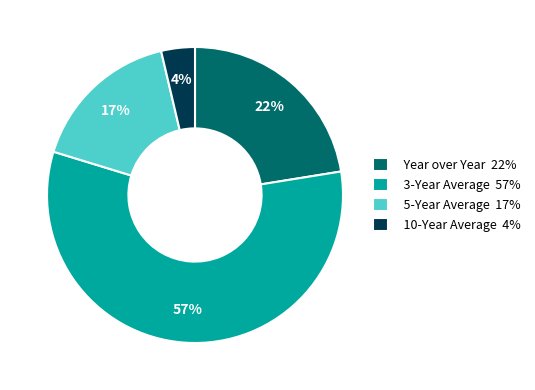

Rank the categories by value from lowest to highest.

10-Year Average, 5-Year Average, Year over Year, 3-Year Average